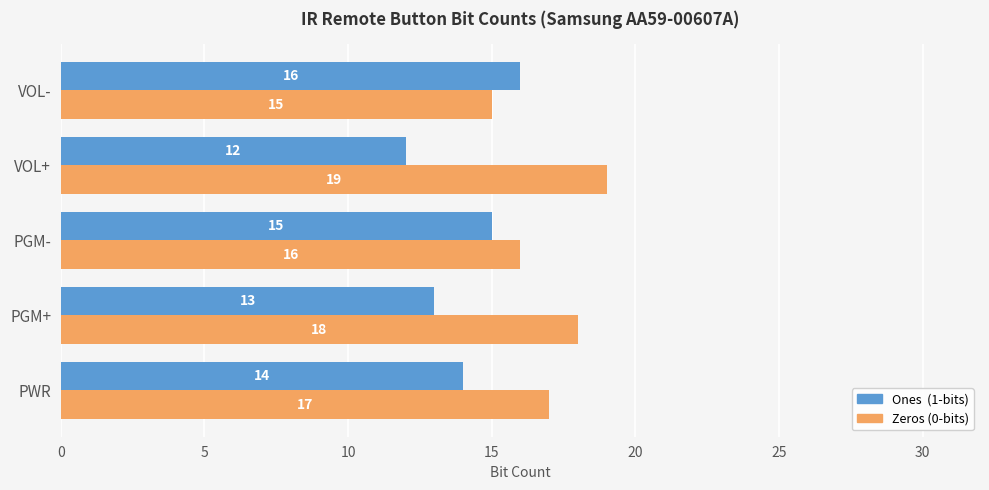

What is the difference between the highest and lowest values at VOL+?

7